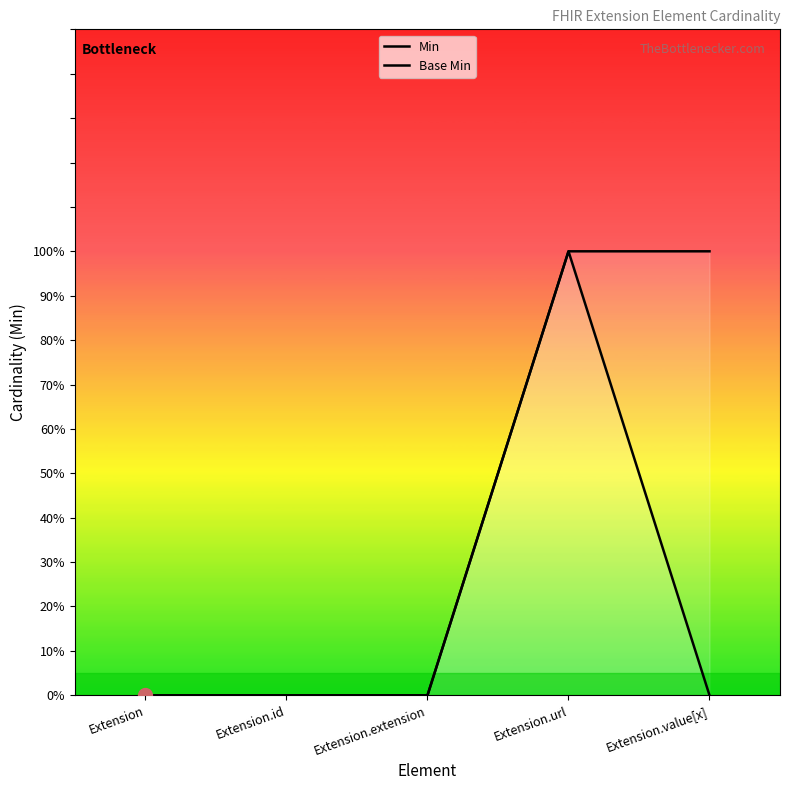

Which category has the highest value in the Min series?

Extension.url